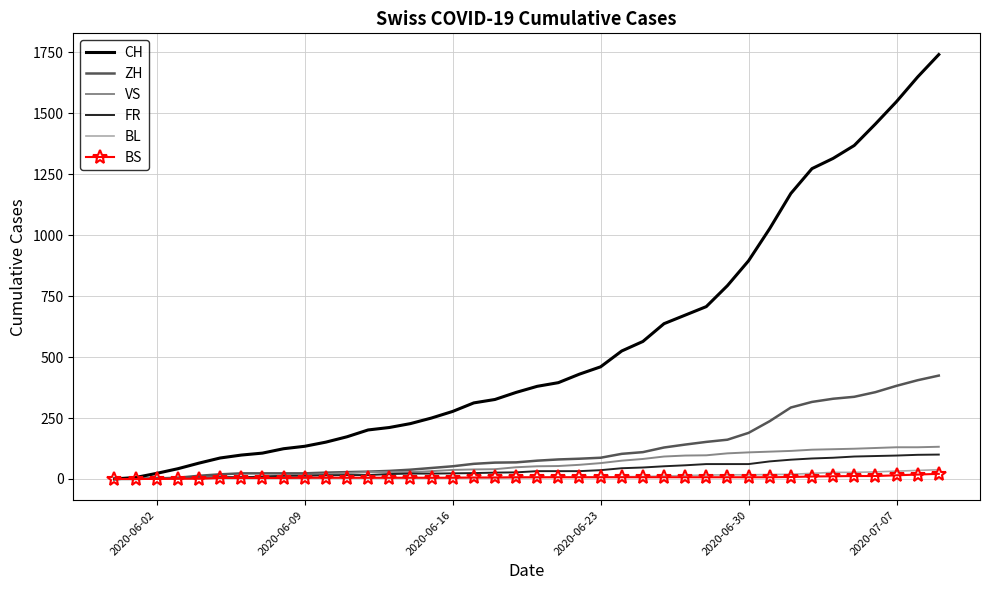

Which series has the widest spread of values?

CH